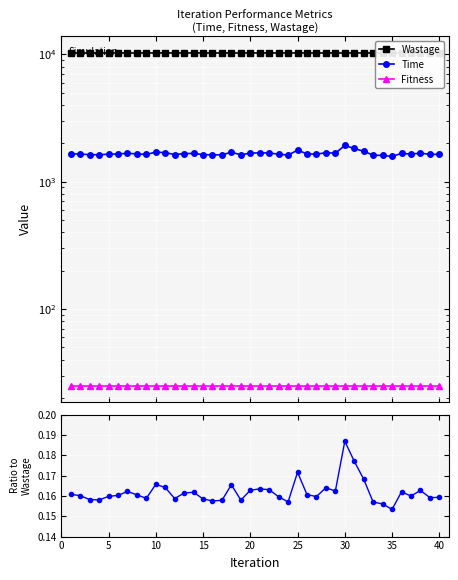

True or false: Time ratio and Wastage cross at least once.

False